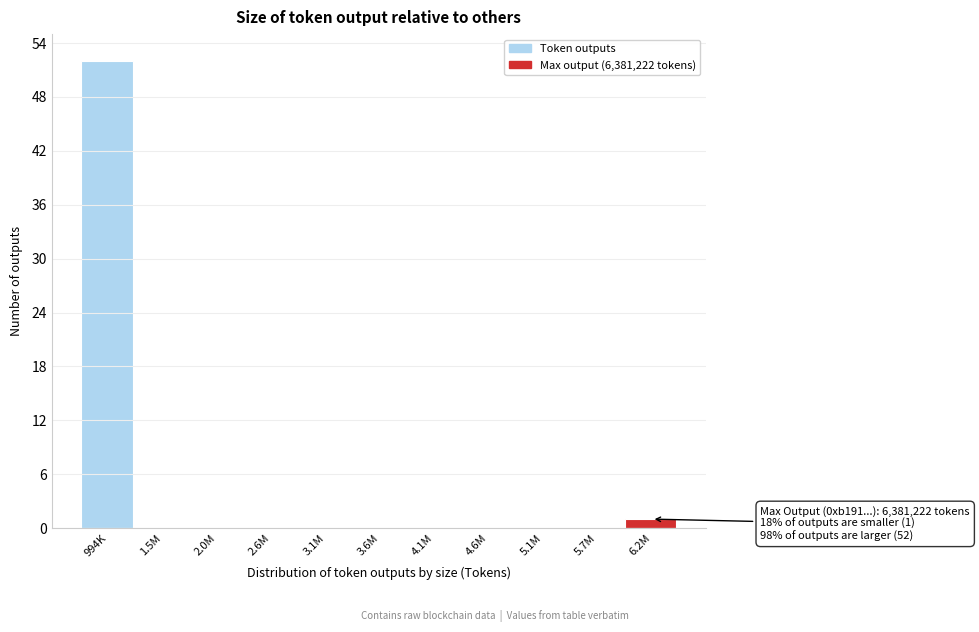

Reading left to right, transcribe all the data shown in this chart.

994K=52	1.5M=0	2.0M=0	2.6M=0	3.1M=0	3.6M=0	4.1M=0	4.6M=0	5.1M=0	5.7M=0	6.2M=1